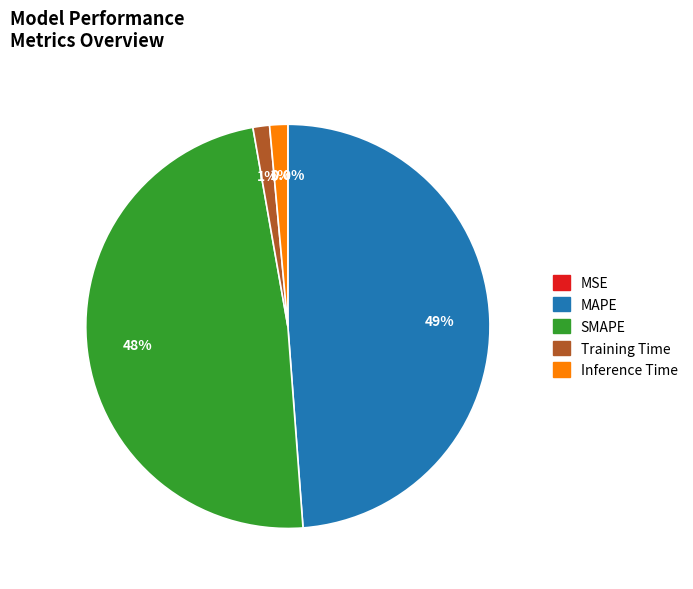

Is there any slice that represents more than half of the pie?

No